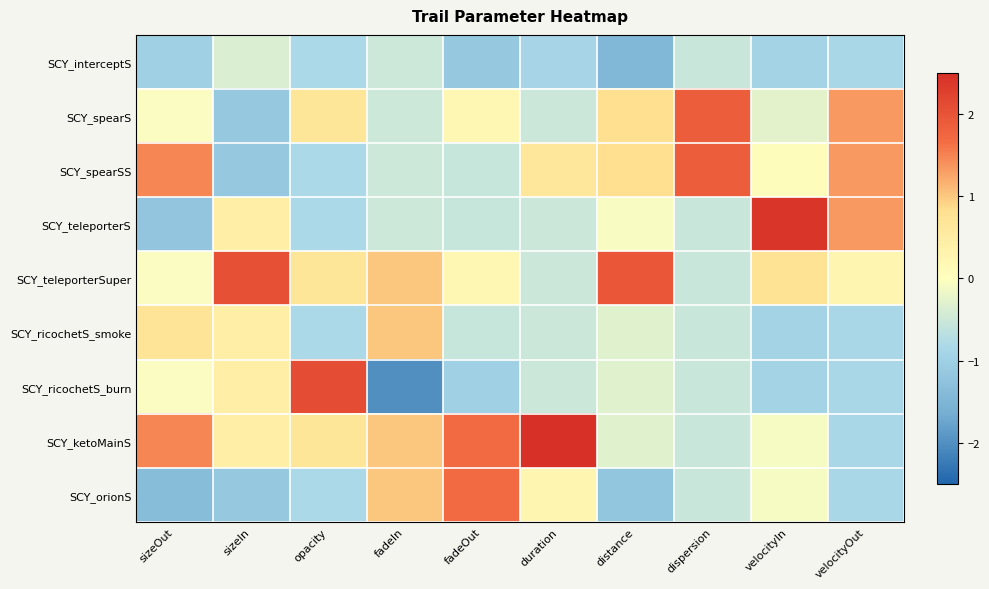

At how many categories does at least one series exceed 1?

9